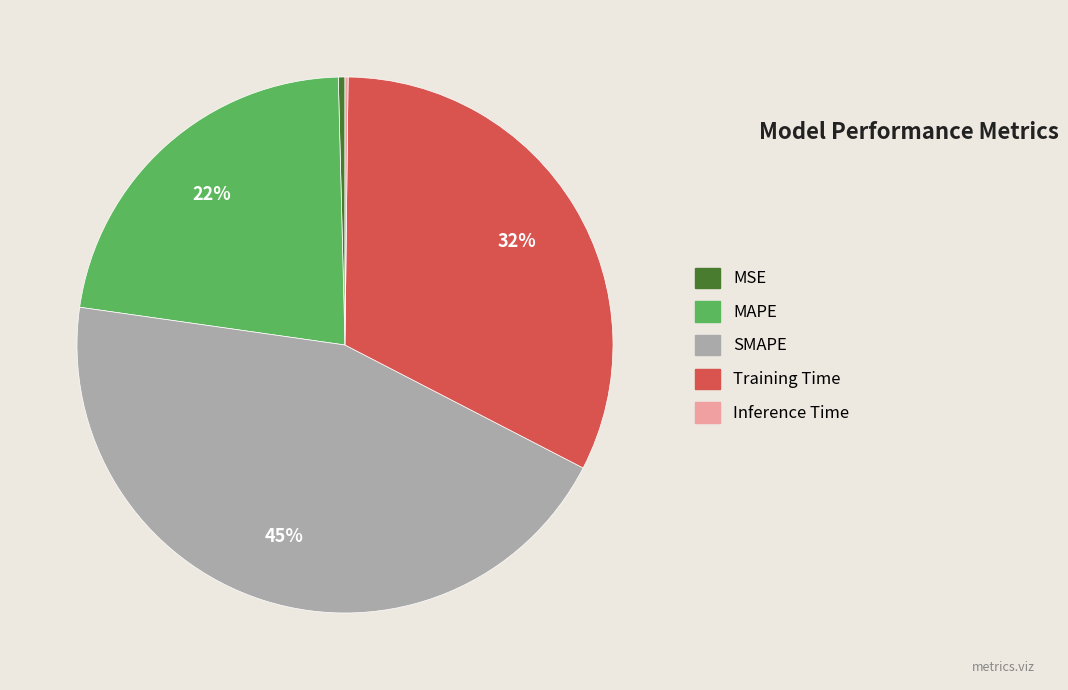

Is there a majority slice in this chart?

No